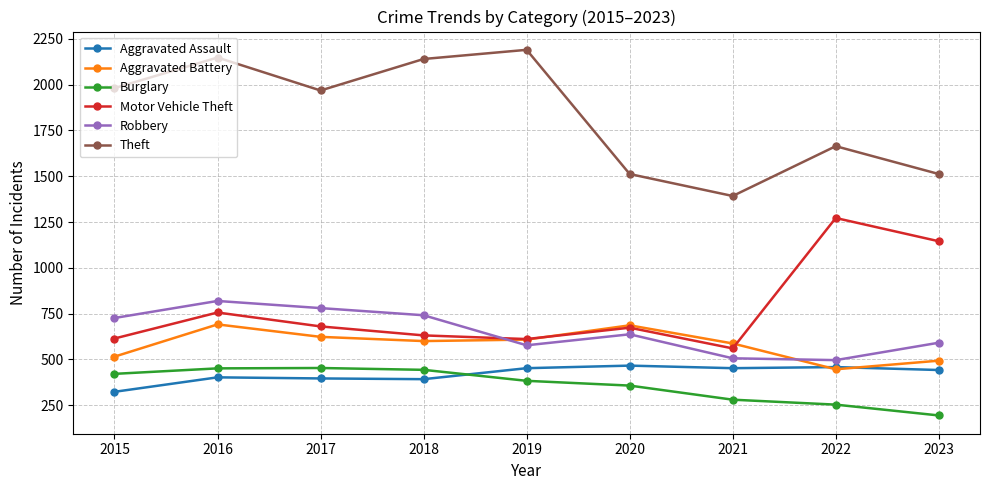

What is the value of the Aggravated Assault point at the 7th from the left?

452